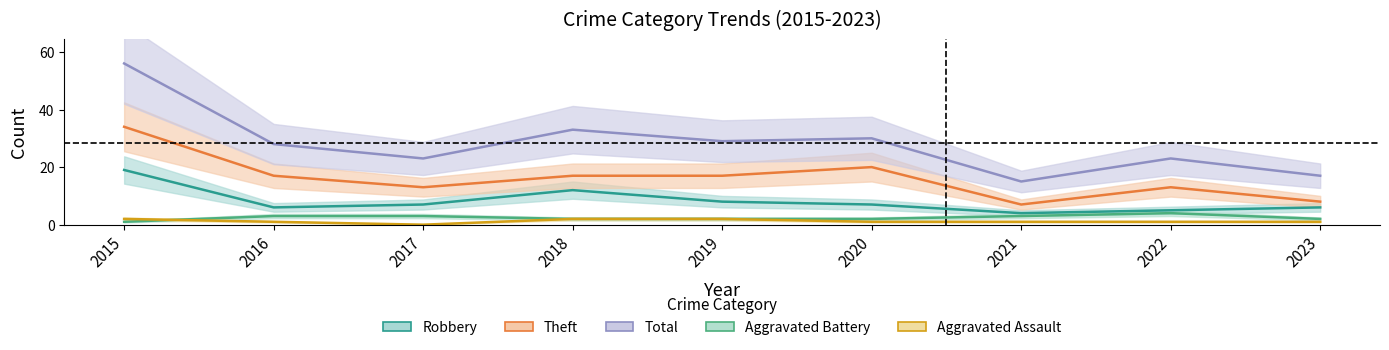

How many data points does each series have?

9